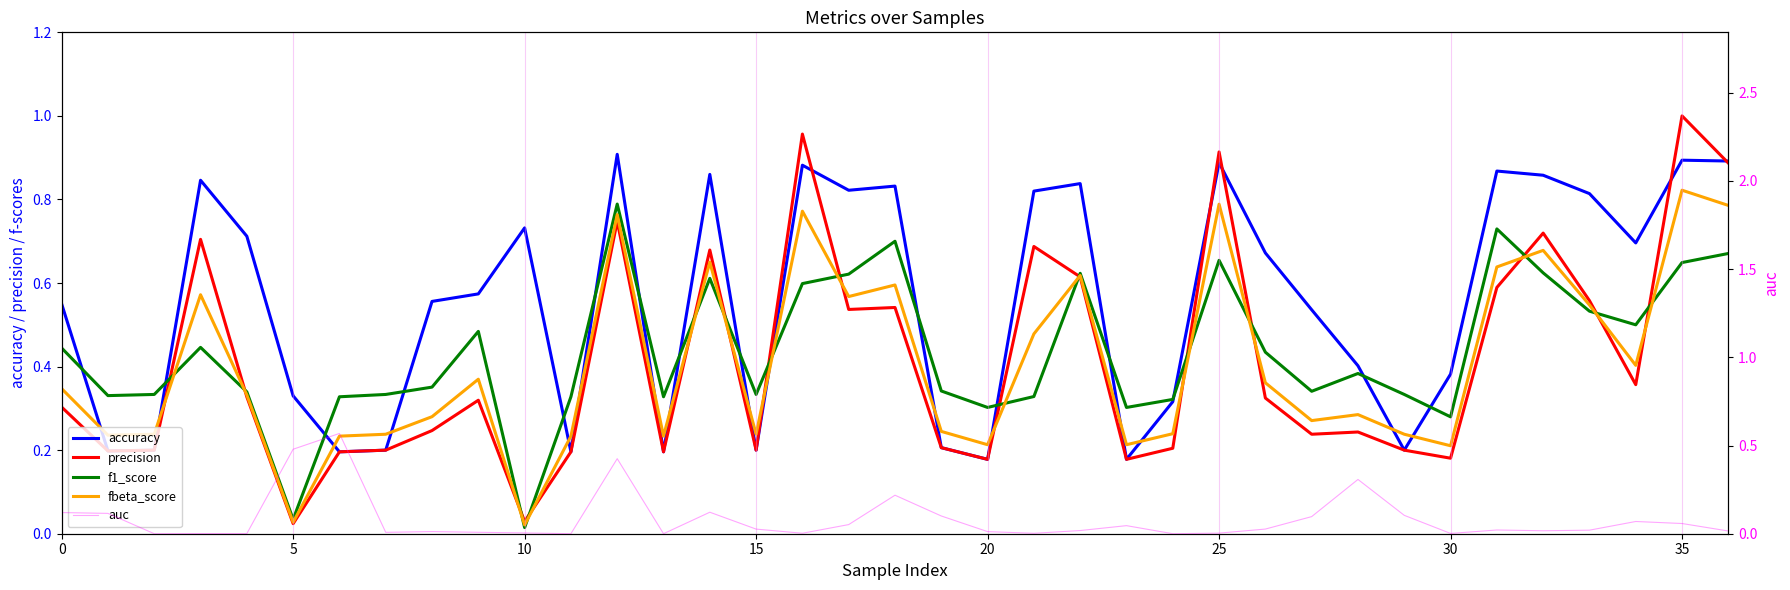

Which has a higher value, 25 or 23?

25